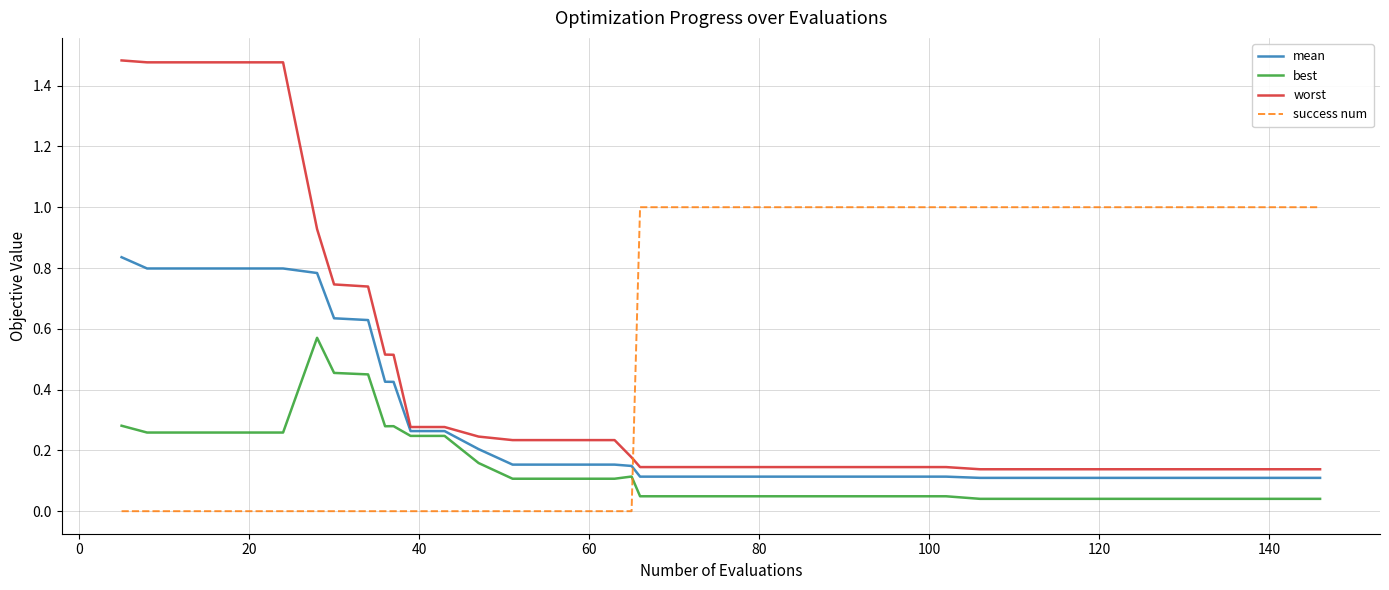

Which series has the largest range (max minus min)?

worst